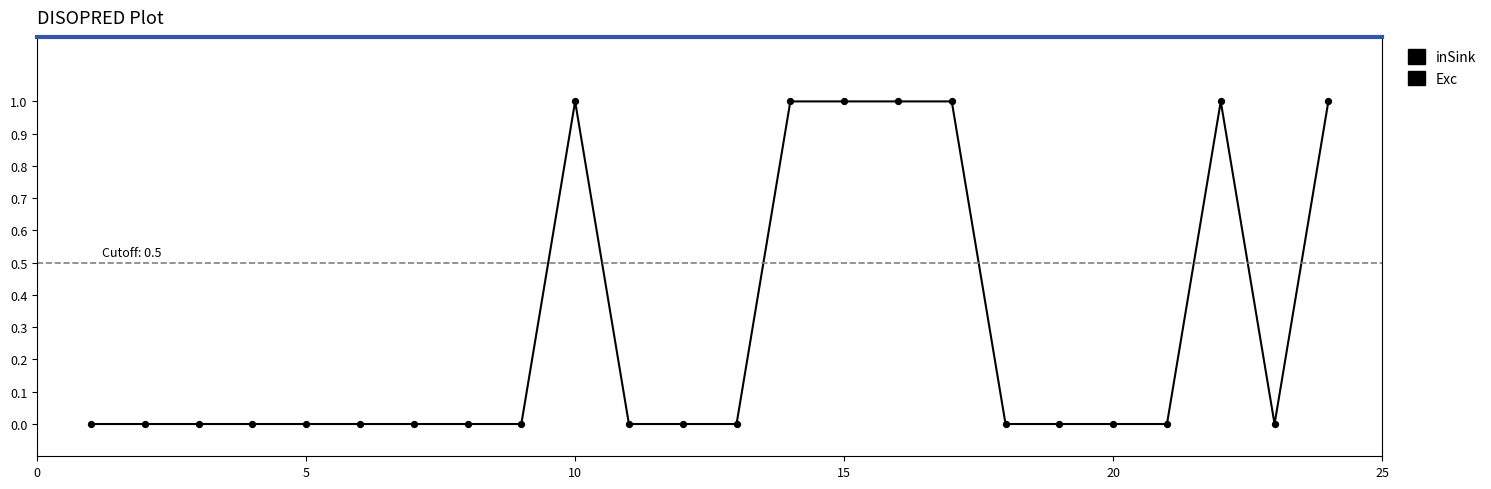

Is this an area chart (filled region under the line)?

No